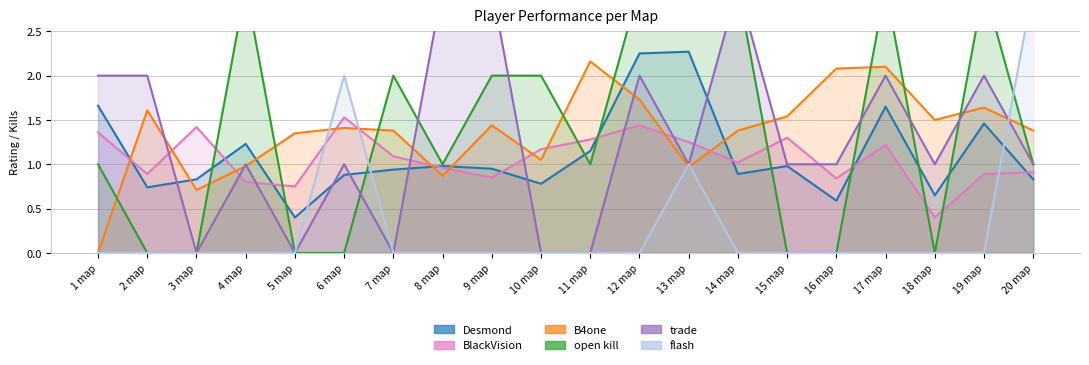

What is the label of the 16th point from the left?

16 map